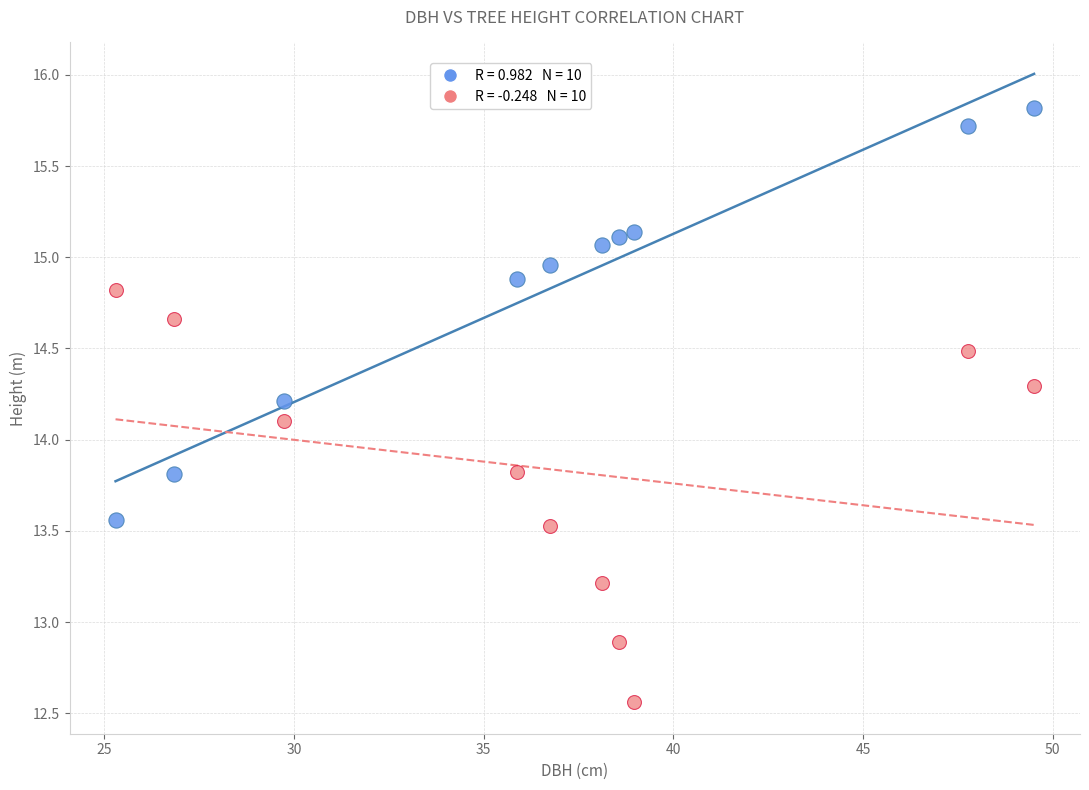

Across all series, what Y value is closest to 14?

14.1